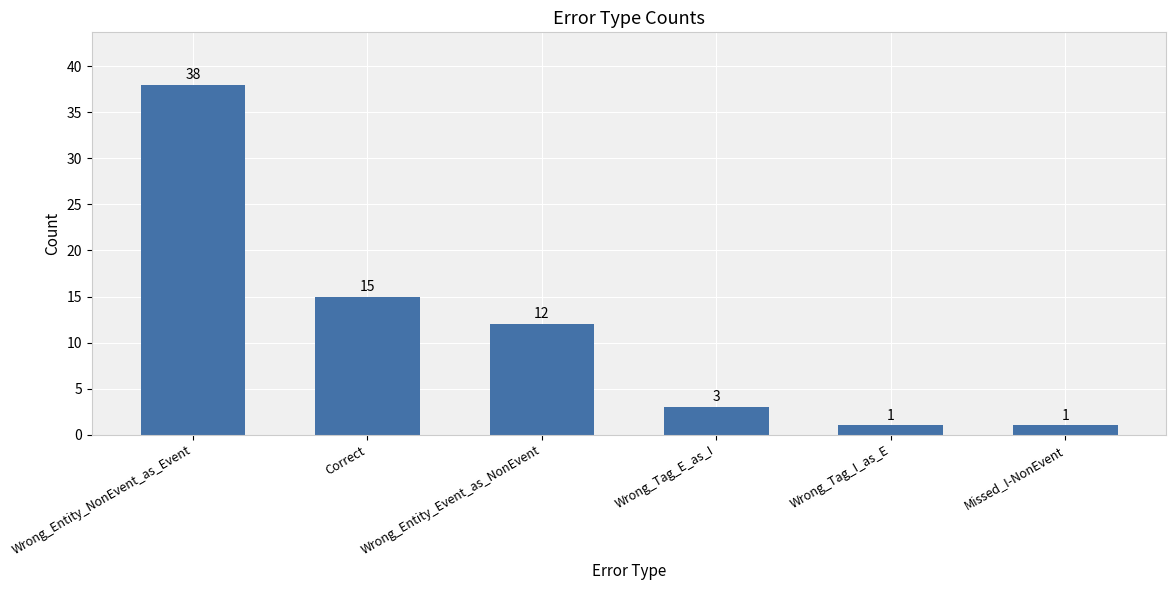

Between Wrong_Tag_E_as_I and Wrong_Entity_Event_as_NonEvent, which is larger?

Wrong_Entity_Event_as_NonEvent